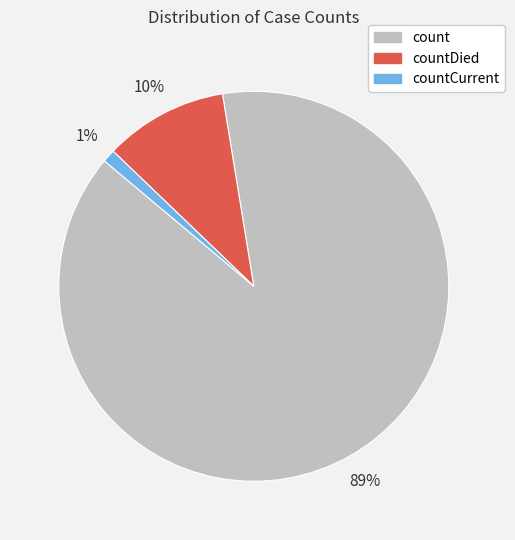

To the nearest percent, what is the difference between the largest and smallest slice percentages?

88%